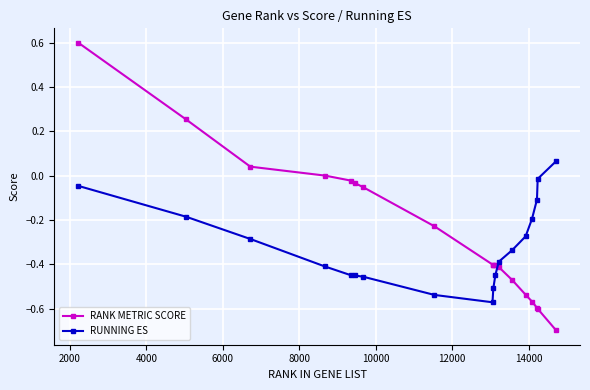

How many values in RUNNING ES are above zero?

1